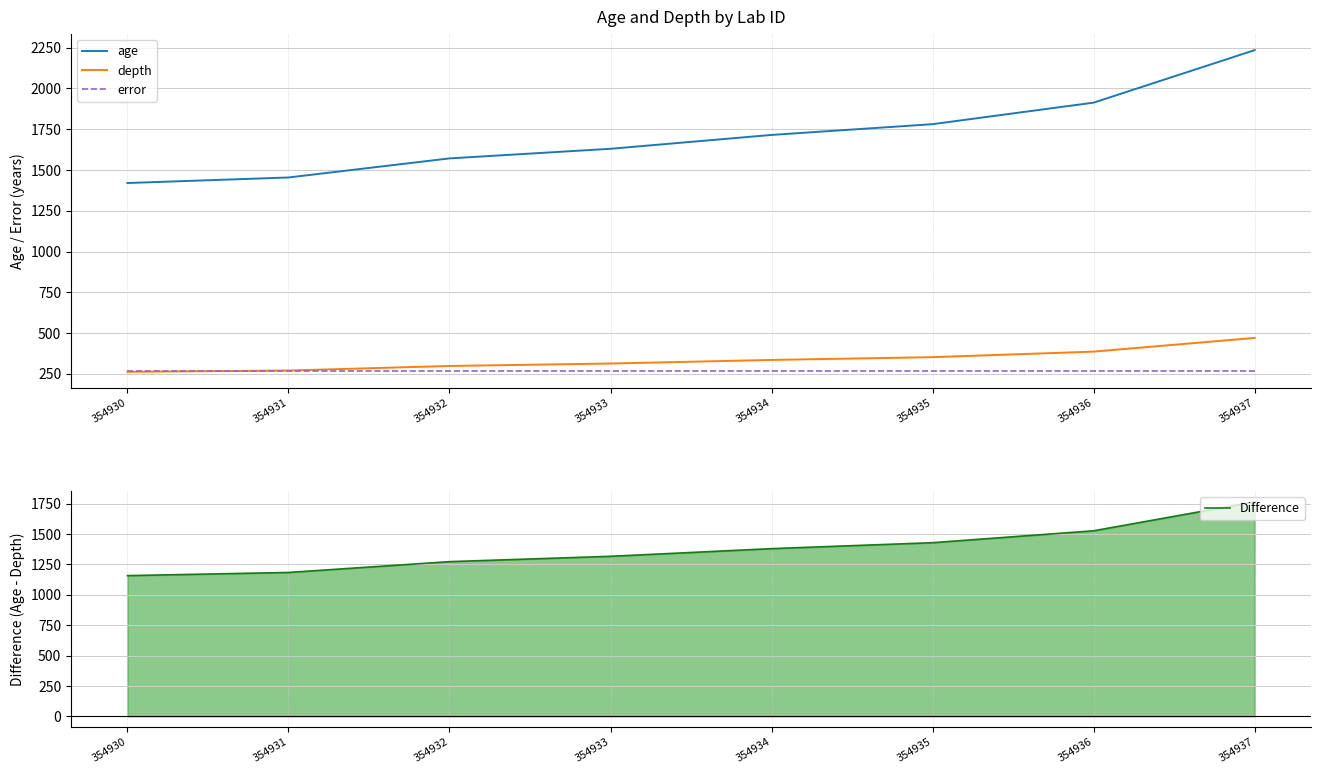

At which category is the sum across all series the highest?

354937